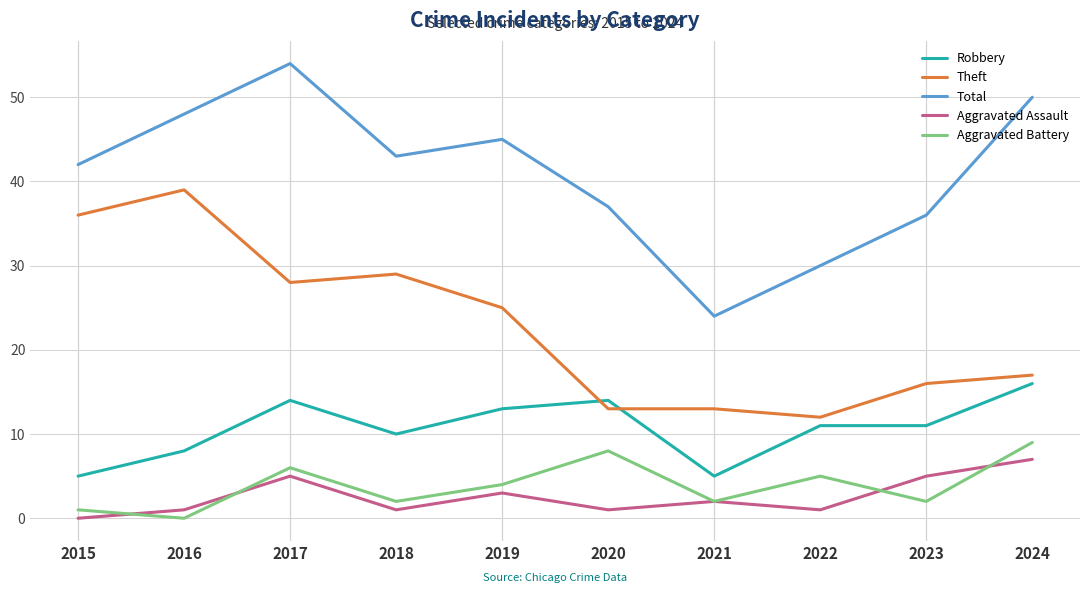

True or false: Total and Aggravated Battery cross at least once.

False